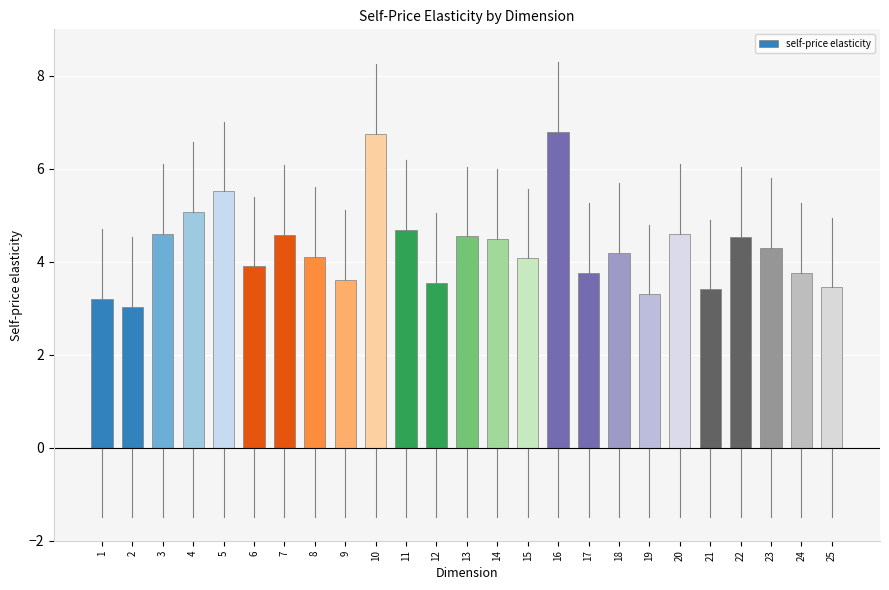

What is the value of the 18th bar from the left?

4.2